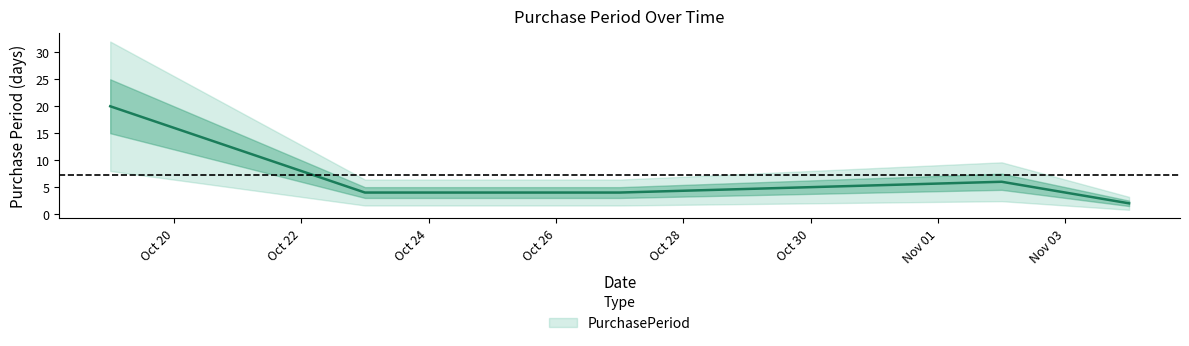

What is the maximum value shown in the chart?

20